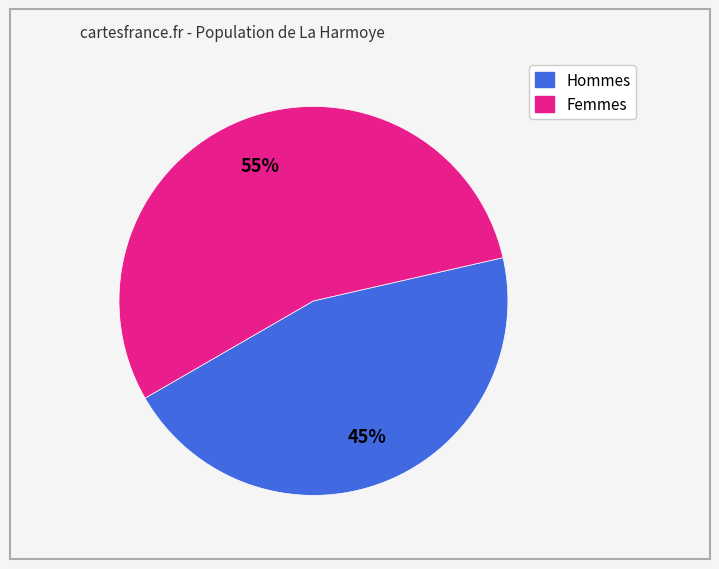

How many segments does this pie chart have?

2